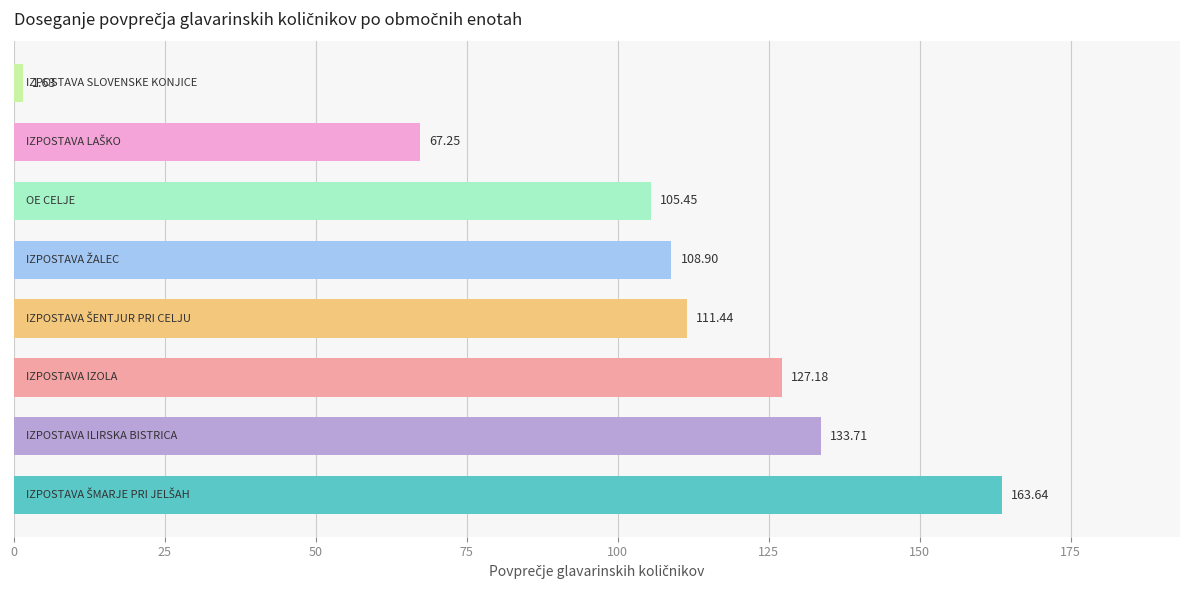

What is the difference between the maximum and second lowest values?

96.4